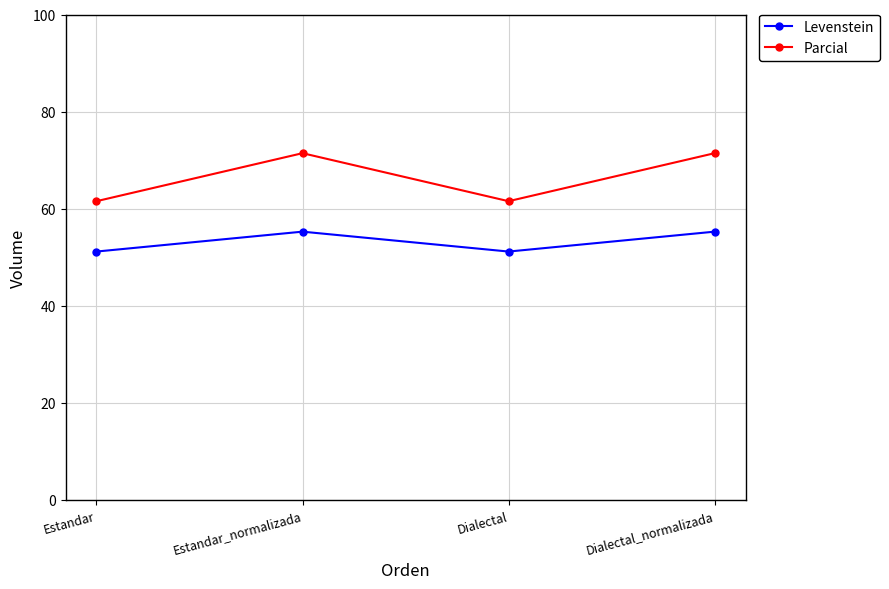

True or false: Parcial has a value of 71.4 at Dialectal_normalizada.

True